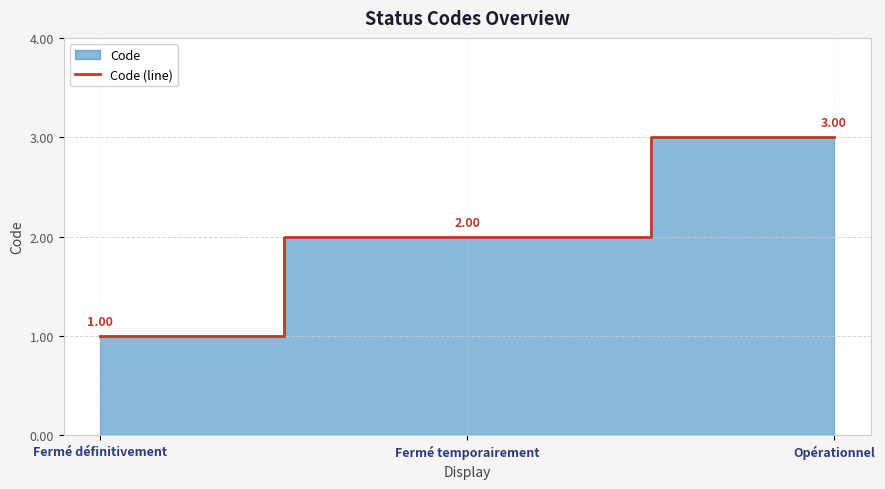

Reading left to right, list all the values displayed in this chart.

Fermé définitivement=1	Fermé temporairement=2	Opérationnel=3